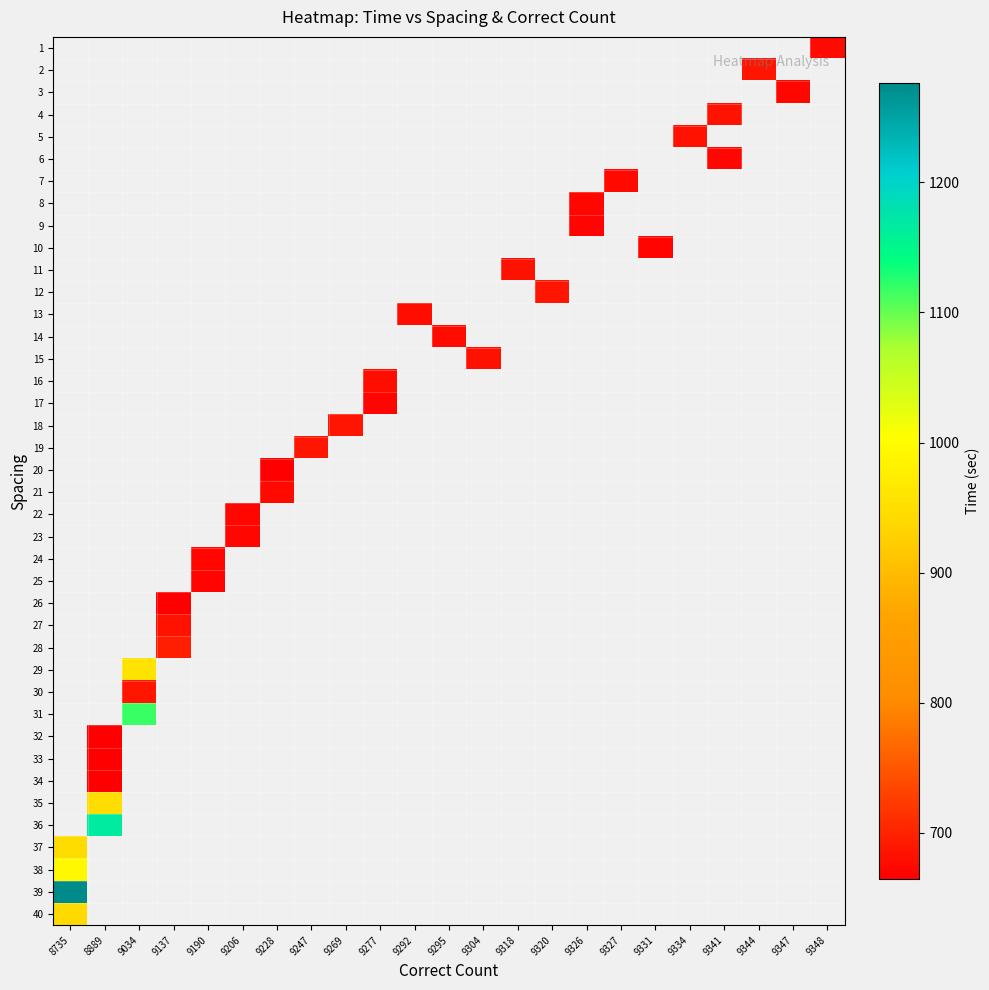

What is the maximum value shown in the chart?

1276.4